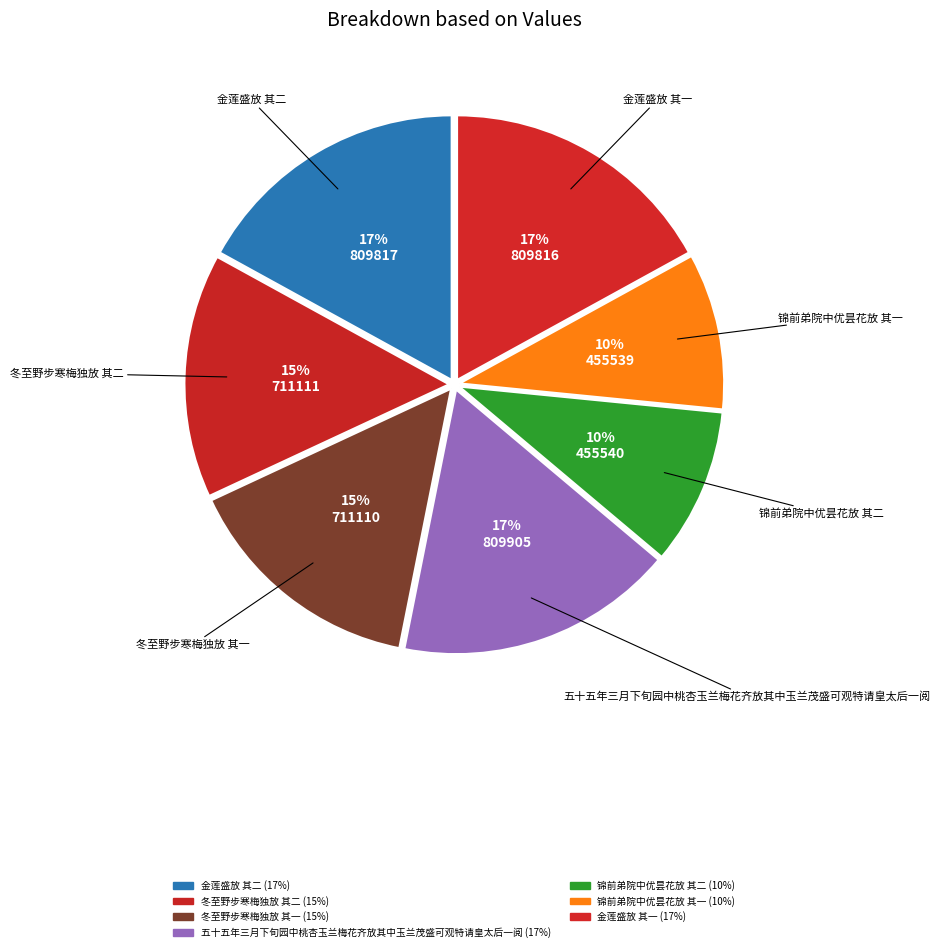

Which category has the biggest portion of the pie?

五十五年三月下旬园中桃杏玉兰梅花齐放其中玉兰茂盛可观特请皇太后一阅